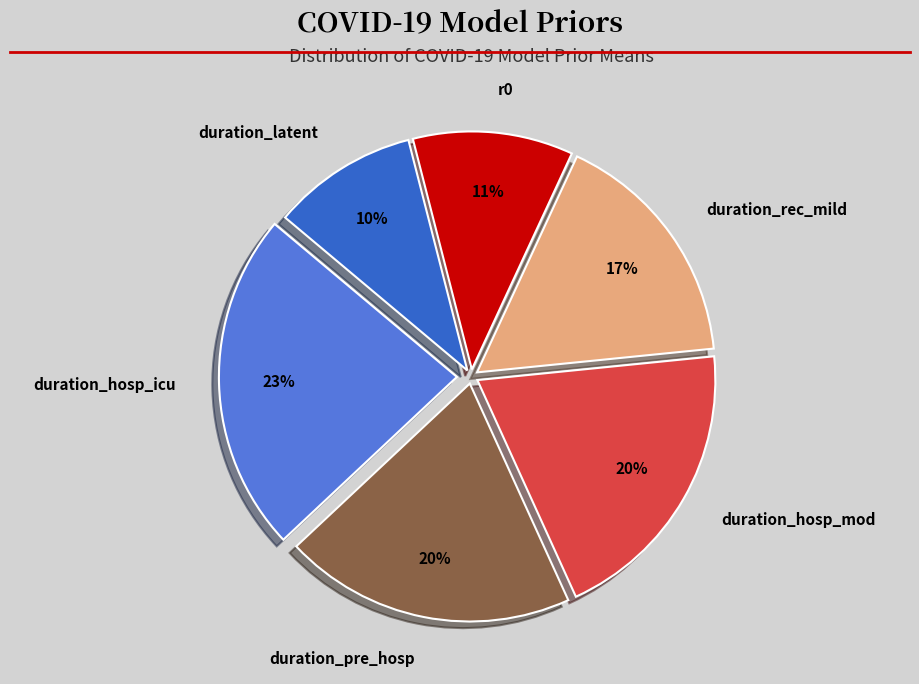

Combined, do duration_hosp_mod and duration_hosp_icu account for over 50%?

No